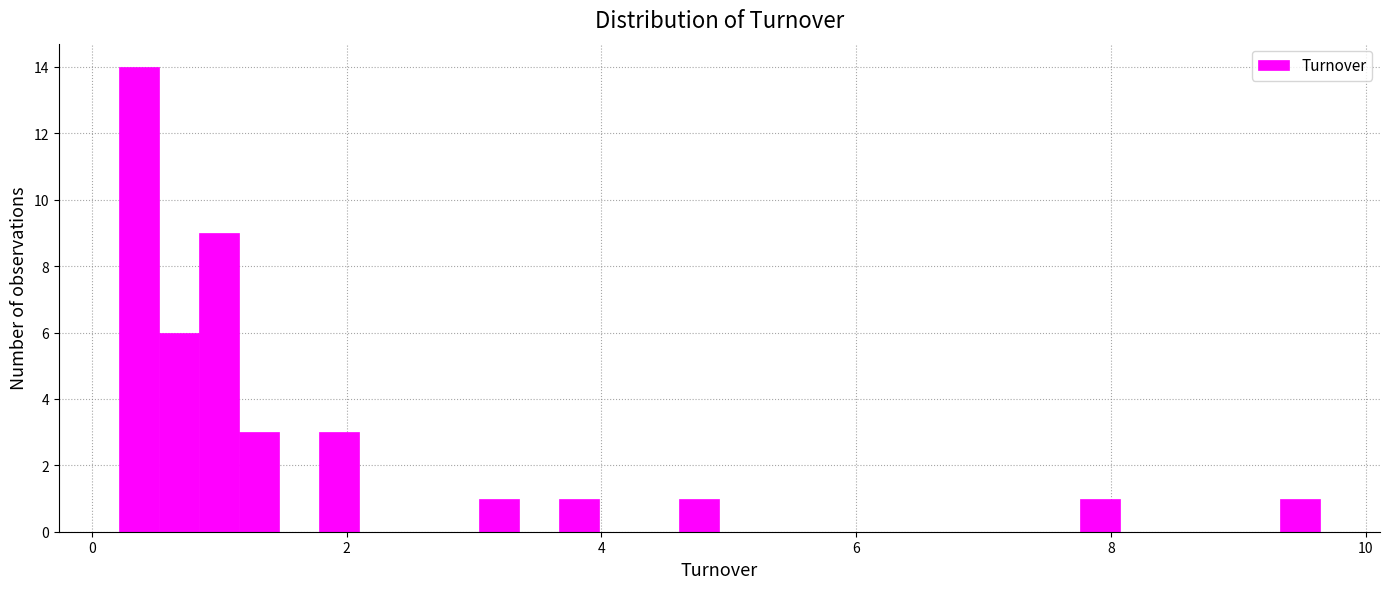

Read against the x-axis, roughly where is the centre of the tallest bar?

0.4